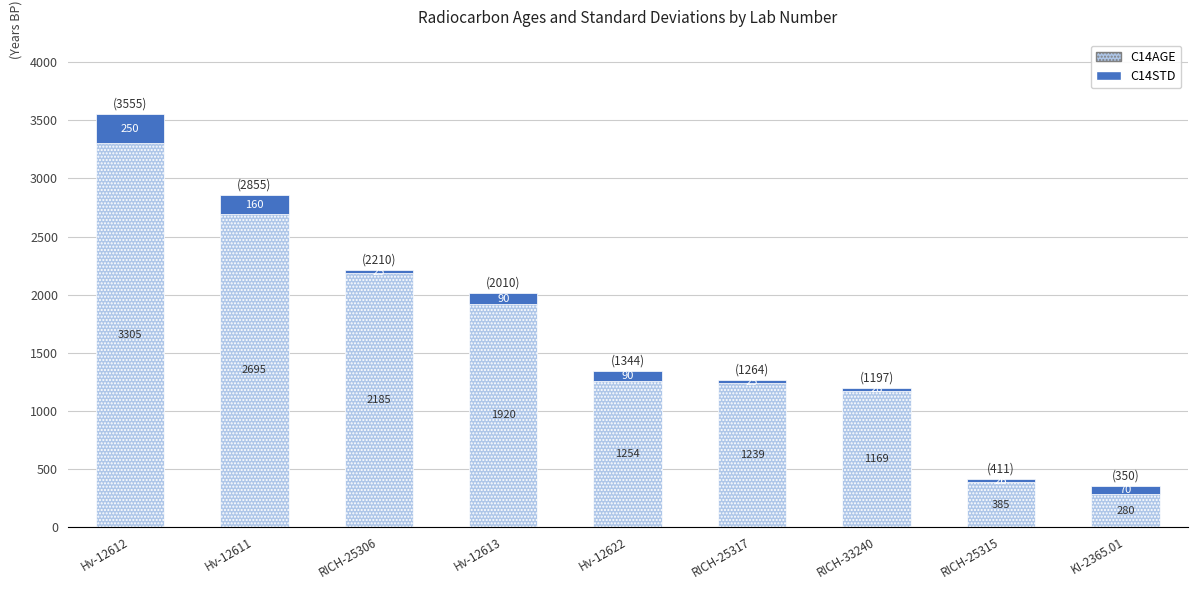

What is the average value of the C14AGE series?

1604